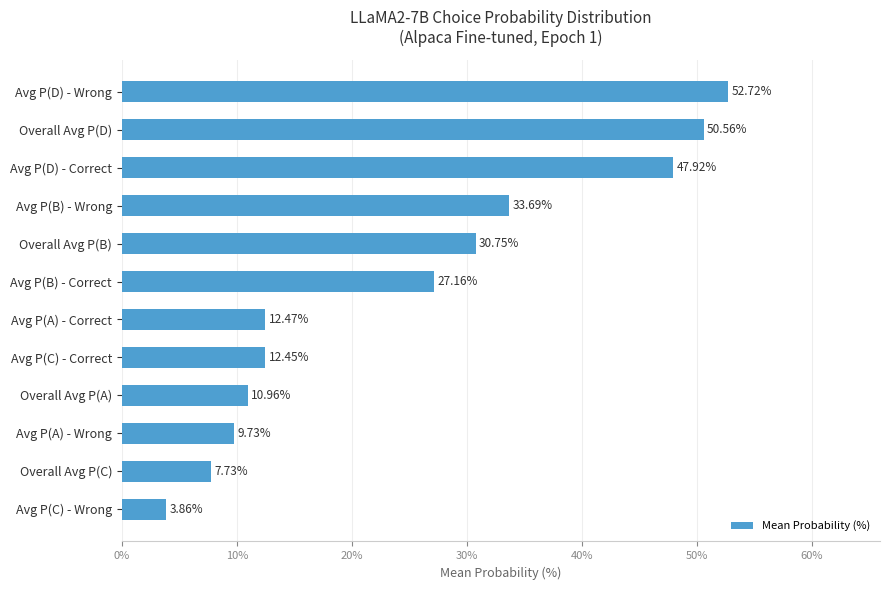

What is the average value?

25.0